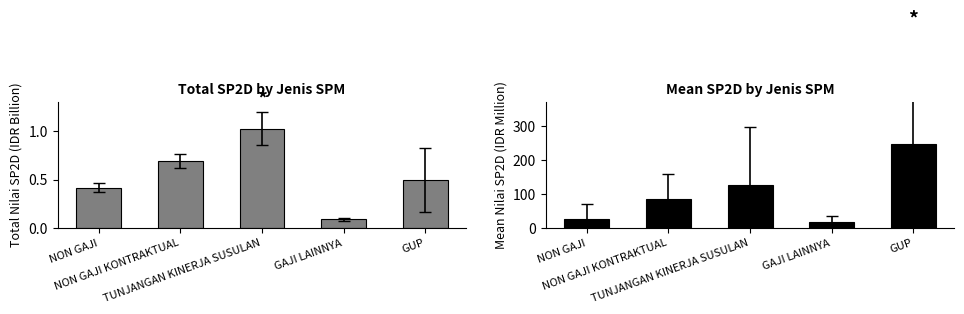

Is it true that Total Nilai SP2D equals 0.4 at NON GAJI?

True